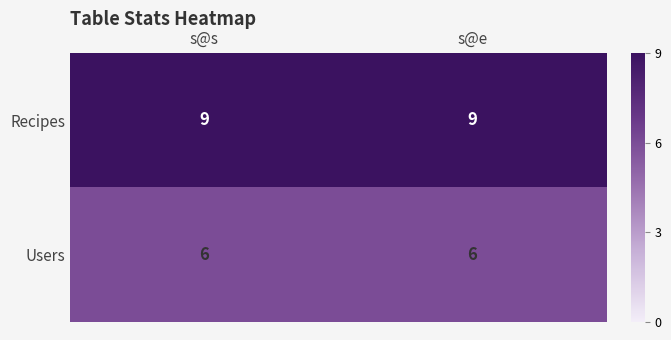

Read the Recipes value at s@e.

9